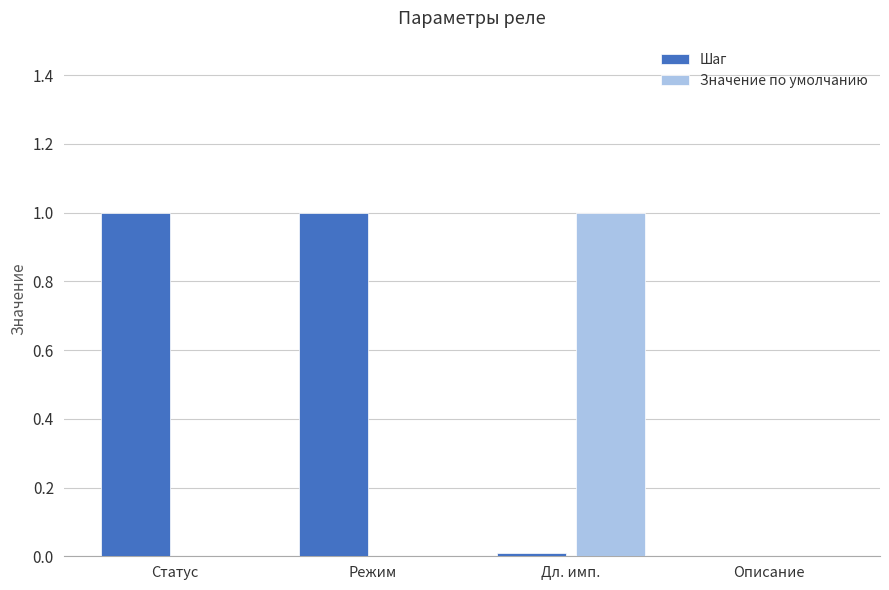

What is the highest value of the Значение по умолчанию series?

1.0